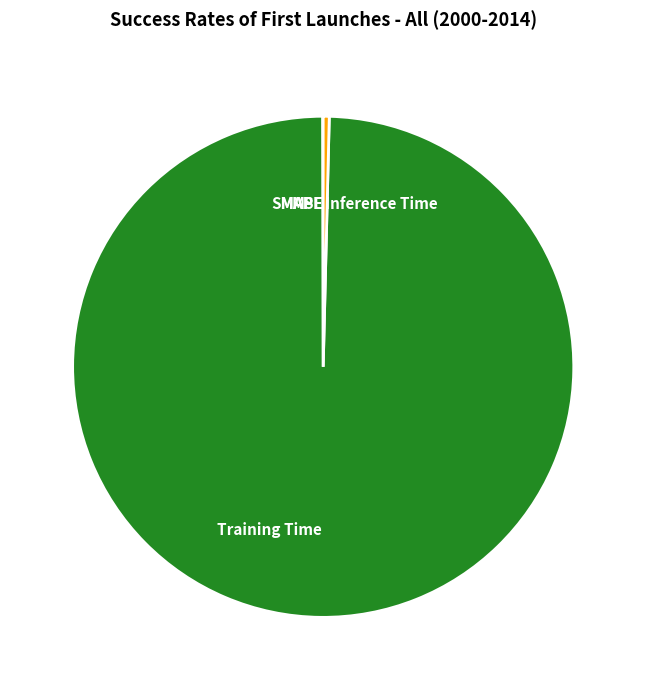

The Training Time slice represents 100% of the pie. True or false?

True